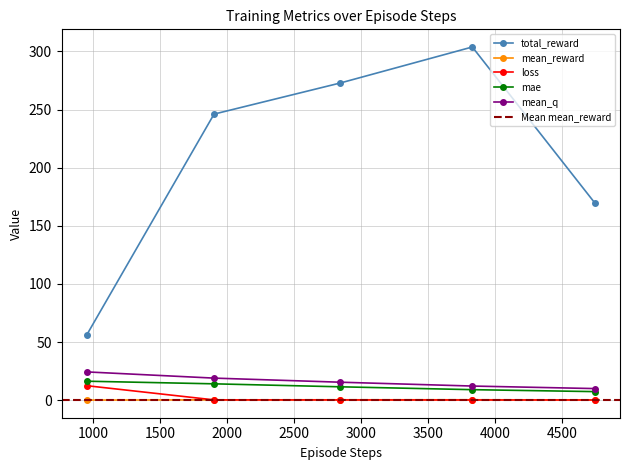

Where does the mean_q series first go above 15?

953